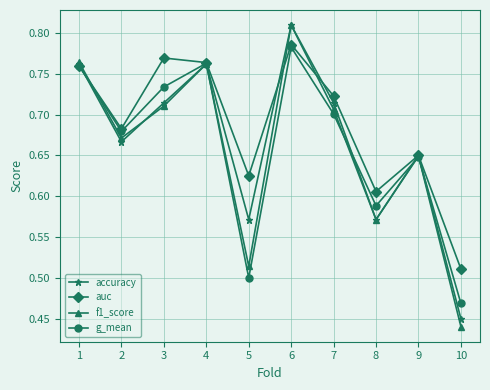

Is the value of accuracy at 2 greater than the value of f1_score at 1?

No